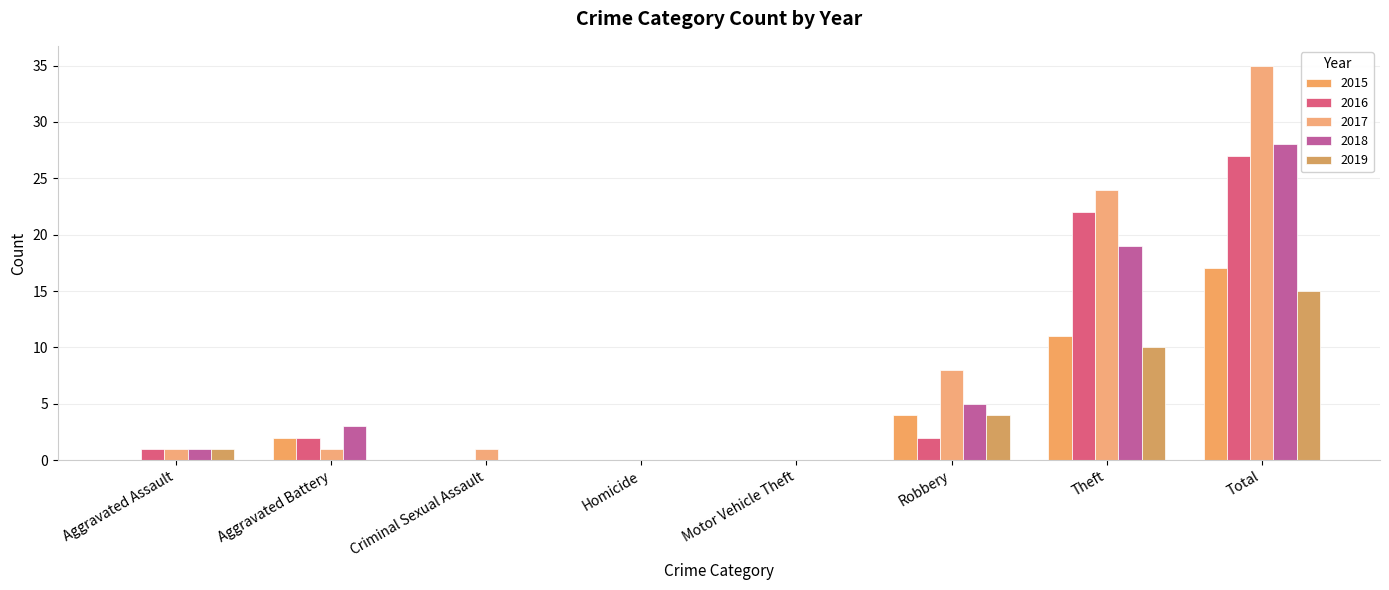

Reading left to right, list all the values displayed in this chart.

2015: Aggravated Assault=0	Aggravated Battery=2	Criminal Sexual Assault=0	Homicide=0	Motor Vehicle Theft=0	Robbery=4	Theft=11	Total=17
2016: Aggravated Assault=1	Aggravated Battery=2	Criminal Sexual Assault=0	Homicide=0	Motor Vehicle Theft=0	Robbery=2	Theft=22	Total=27
2017: Aggravated Assault=1	Aggravated Battery=1	Criminal Sexual Assault=1	Homicide=0	Motor Vehicle Theft=0	Robbery=8	Theft=24	Total=35
2018: Aggravated Assault=1	Aggravated Battery=3	Criminal Sexual Assault=0	Homicide=0	Motor Vehicle Theft=0	Robbery=5	Theft=19	Total=28
2019: Aggravated Assault=1	Aggravated Battery=0	Criminal Sexual Assault=0	Homicide=0	Motor Vehicle Theft=0	Robbery=4	Theft=10	Total=15